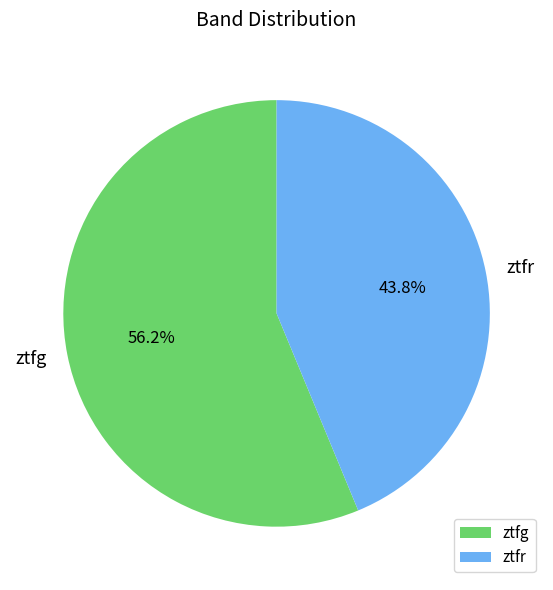

How many segments does this pie chart have?

2